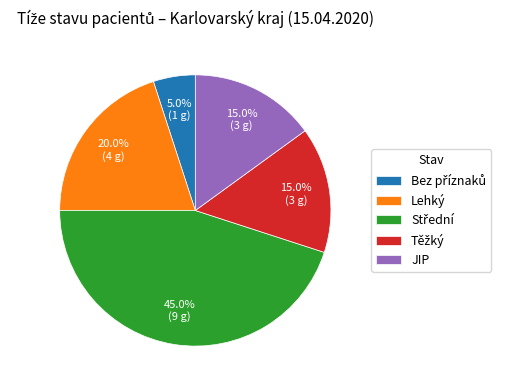

What percentage do Lehký and JIP together represent?

35.0%